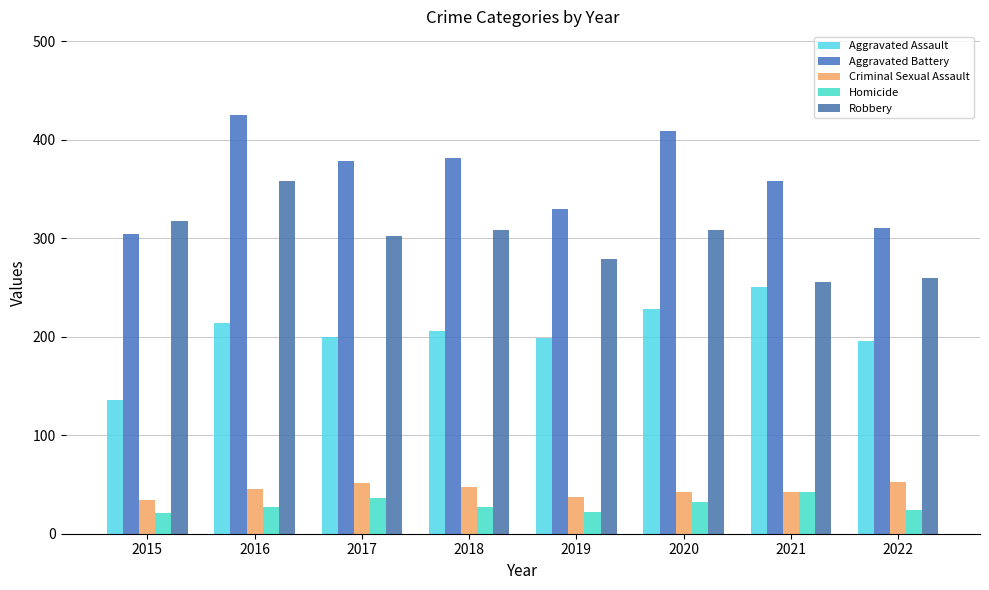

What is the average value of the Robbery series?

298